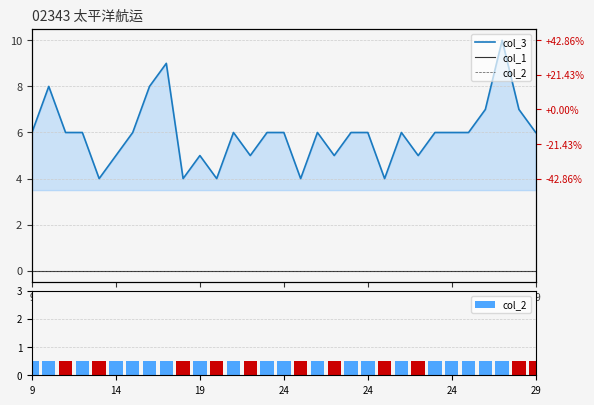

The col_2 series shows 0.5 at 24. True or false?

True